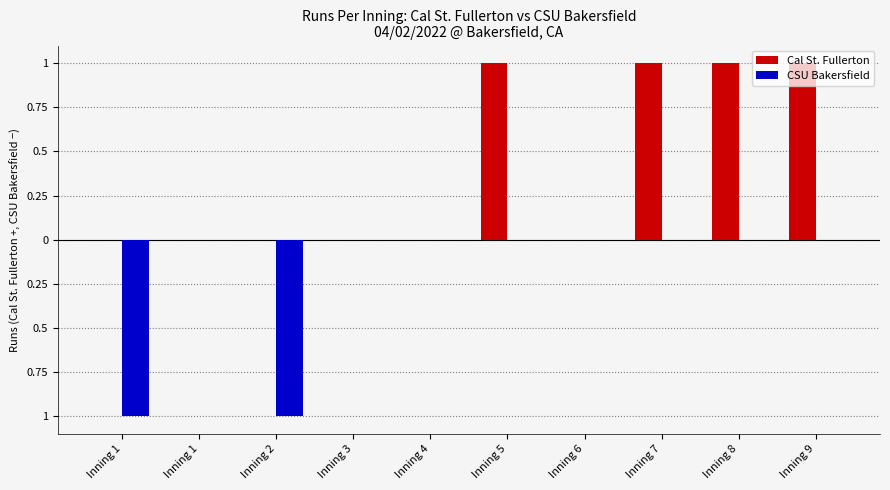

The value of Cal St. Fullerton at Inning 1 is 0. True or false?

False